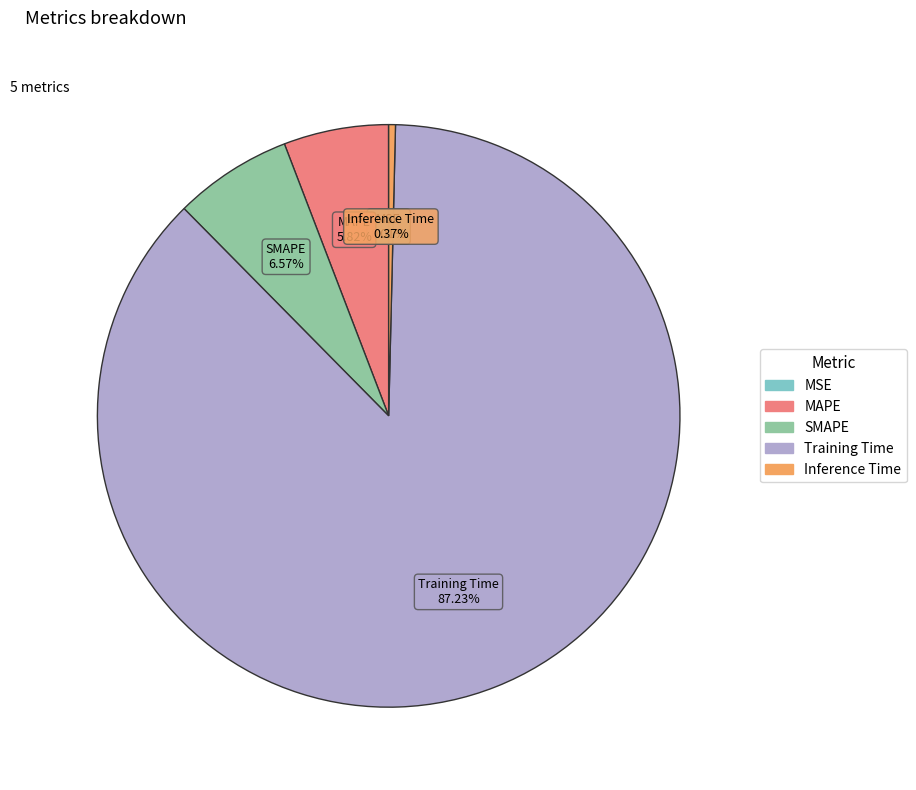

Is there a majority slice in this chart?

Yes